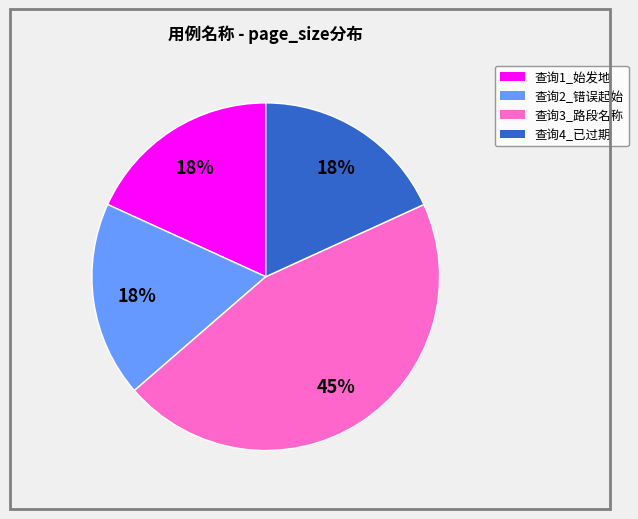

Which has a higher value, 查询3_路段名称 or 查询4_已过期?

查询3_路段名称